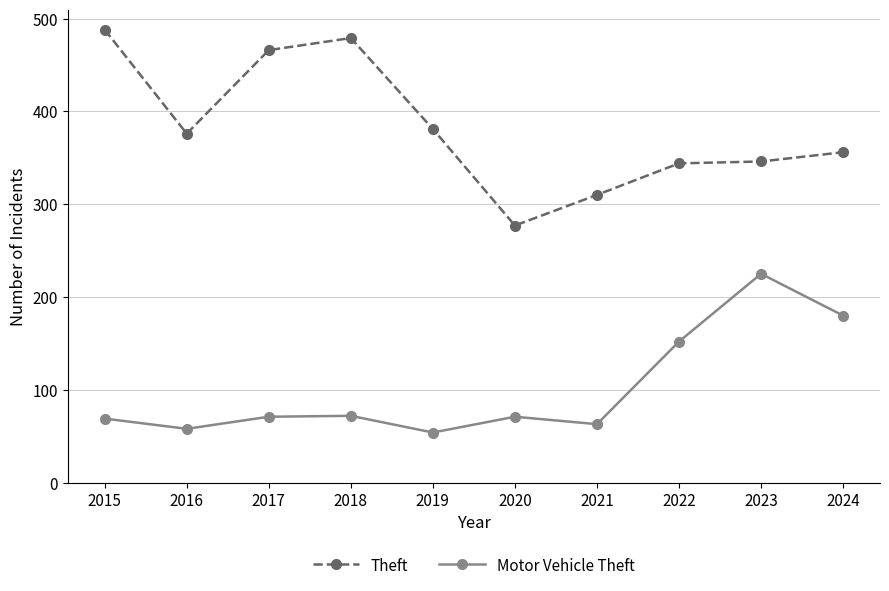

Rank the series by their average value, from highest to lowest.

Theft, Motor Vehicle Theft